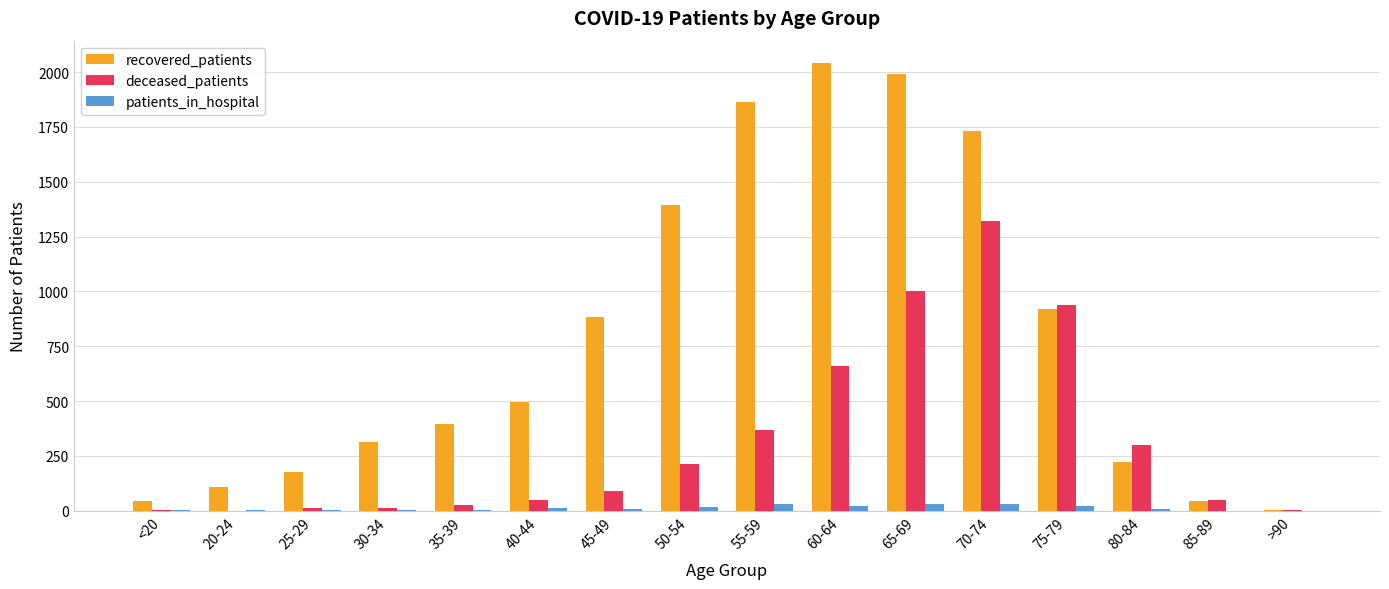

What is the highest value of the recovered_patients series?

2041